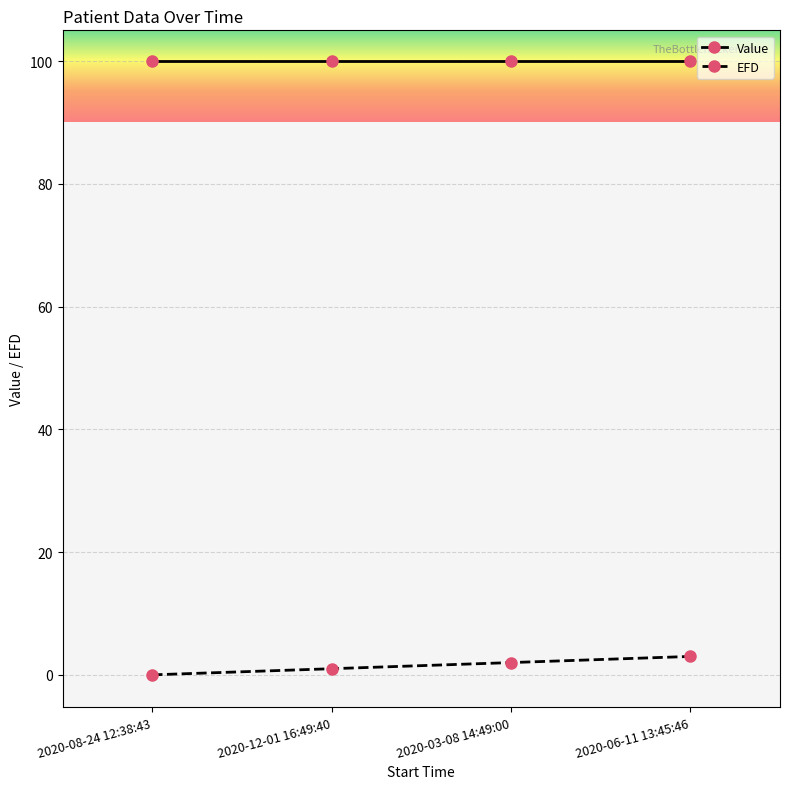

True or false: Value and EFD cross at least once.

False